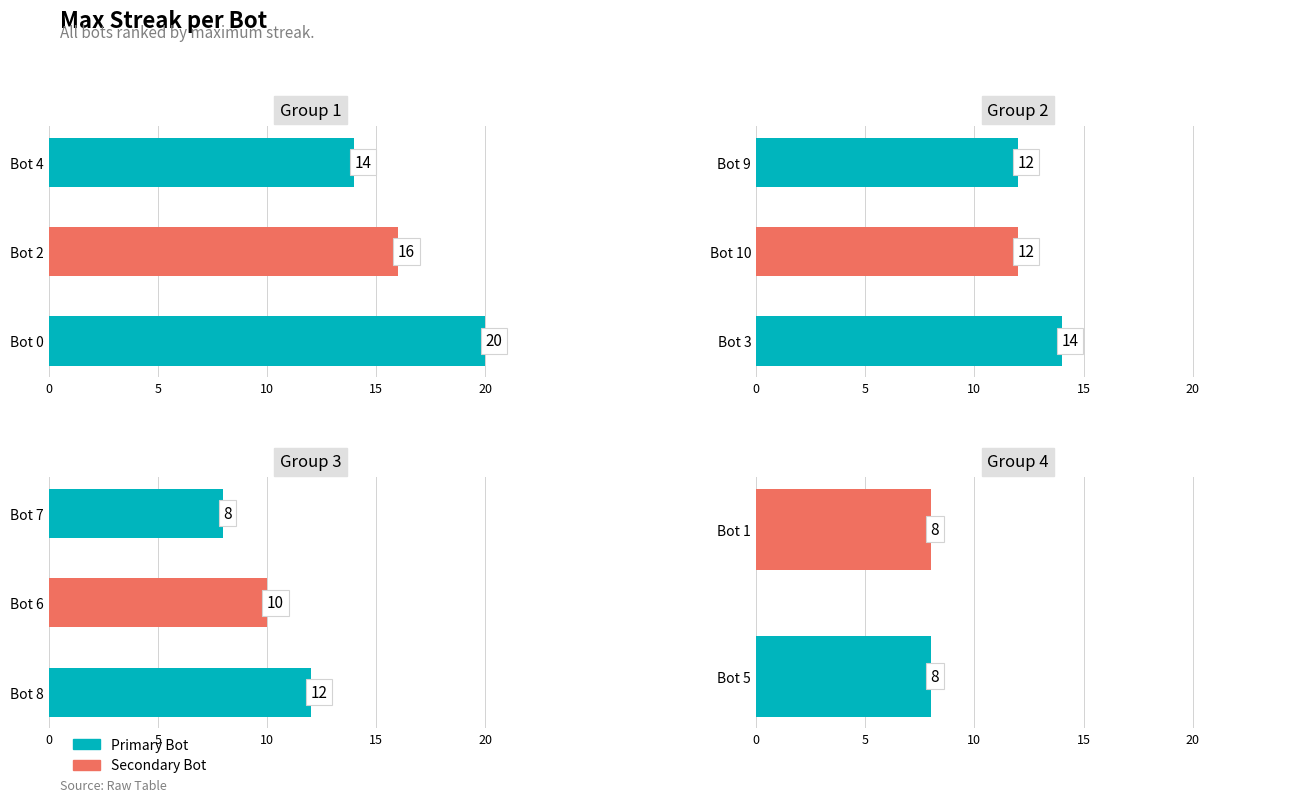

How many bars are there in total?

11